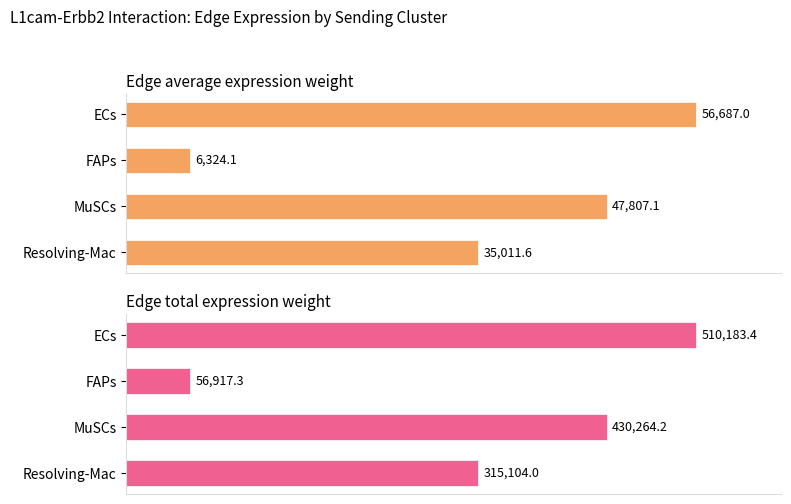

The value of Edge total expression weight at ECs is 510183.4. True or false?

True